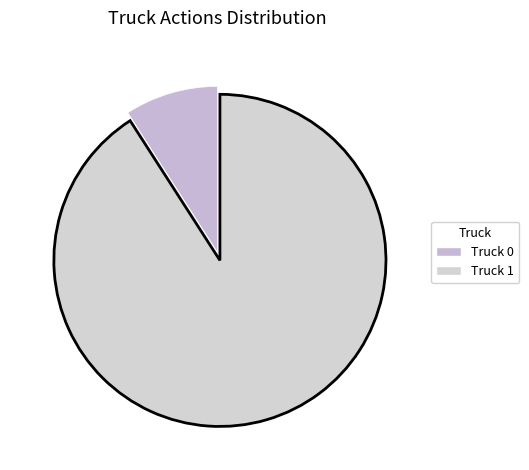

How many segments does this pie chart have?

2